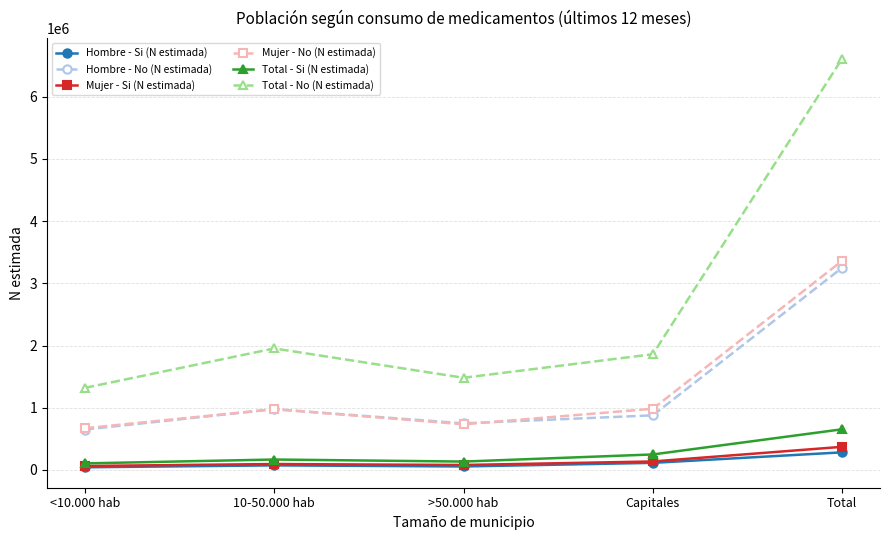

True or false: Mujer - Si (N estimada) and Mujer - No (N estimada) cross at least once.

False